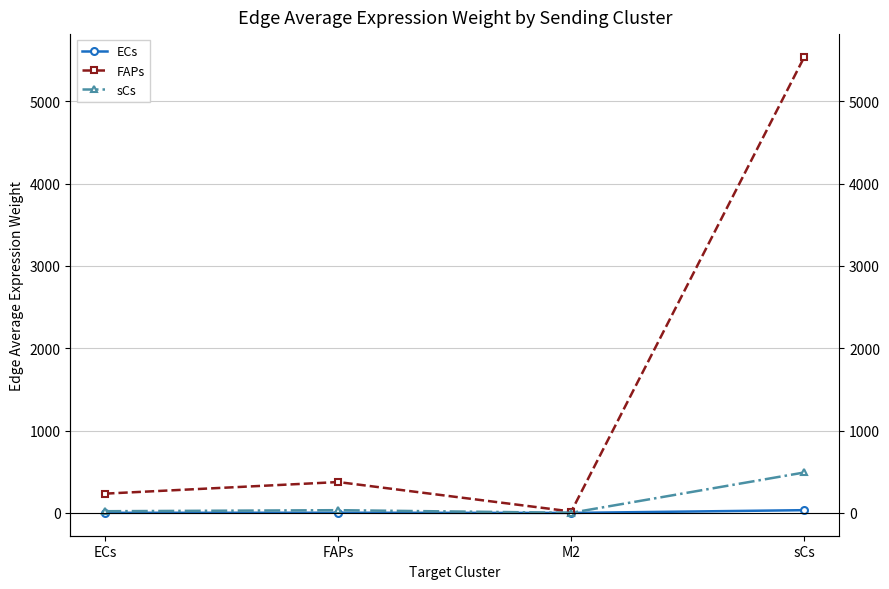

What are all the series names shown in the legend?

ECs, FAPs, sCs